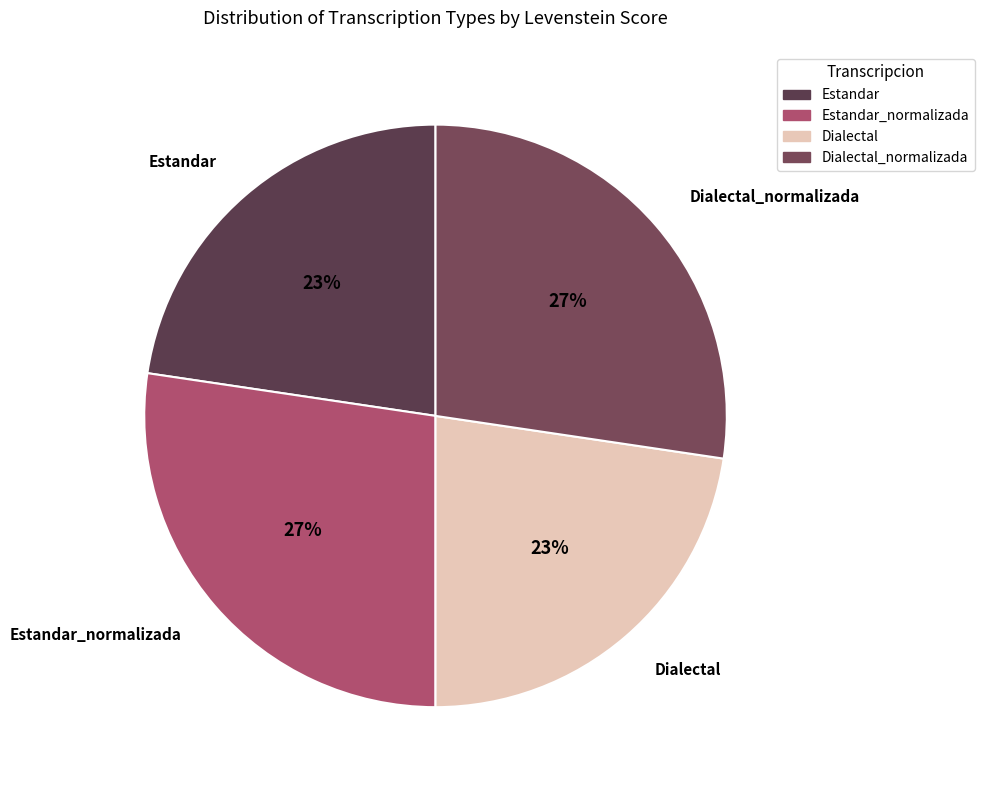

Which has a higher value, Estandar_normalizada or Estandar?

Estandar_normalizada